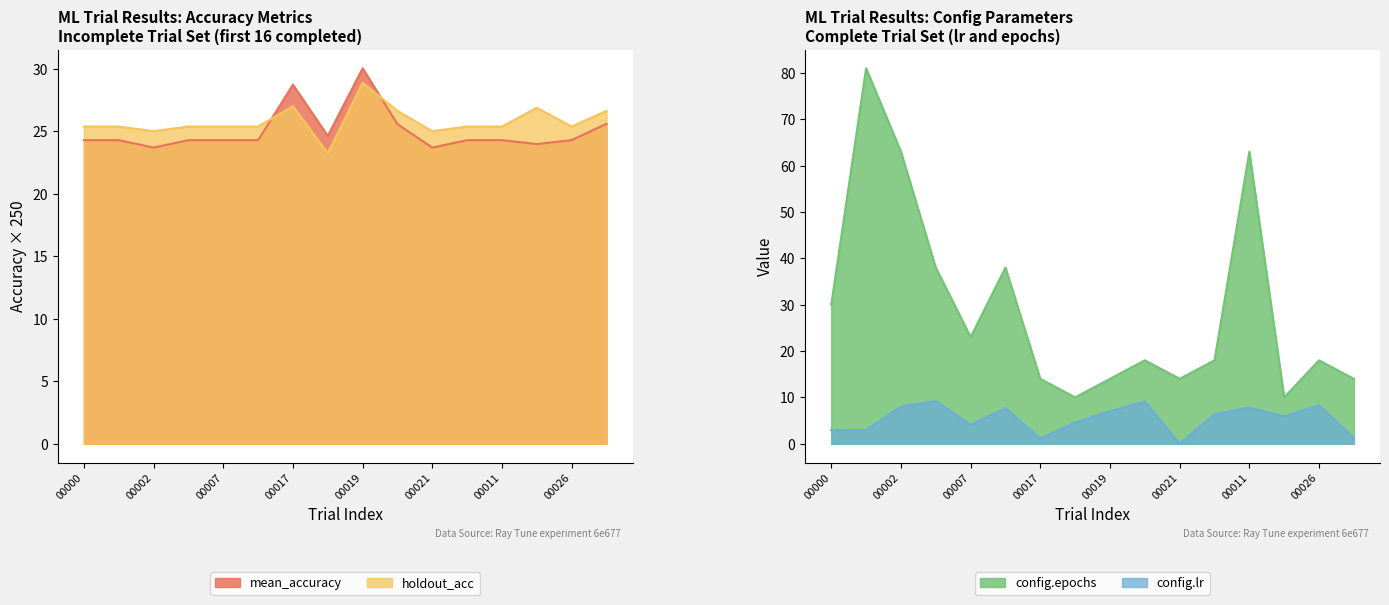

The mean_accuracy series shows 24.3 at 6e677_00006. True or false?

True